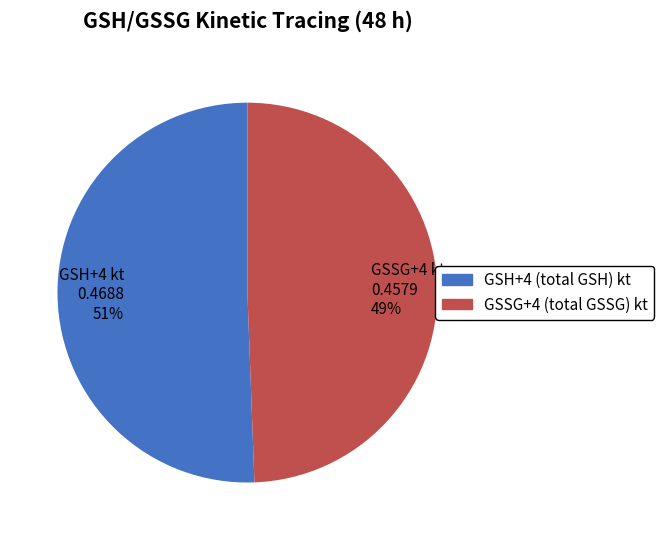

The GSSG+4 (total GSSG) kt slice represents 49% of the pie. True or false?

True